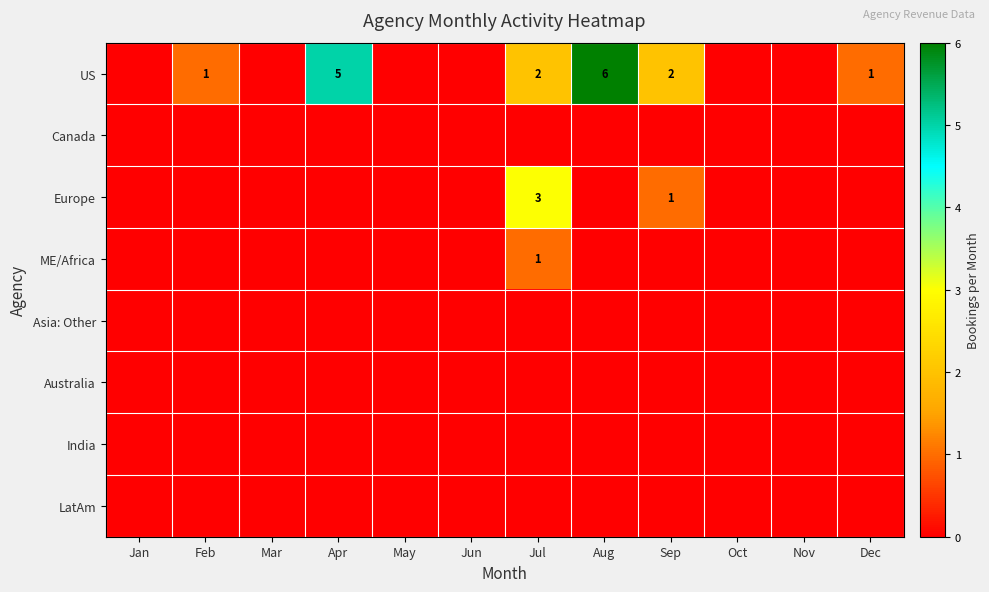

Count the number of categories in the chart.

12